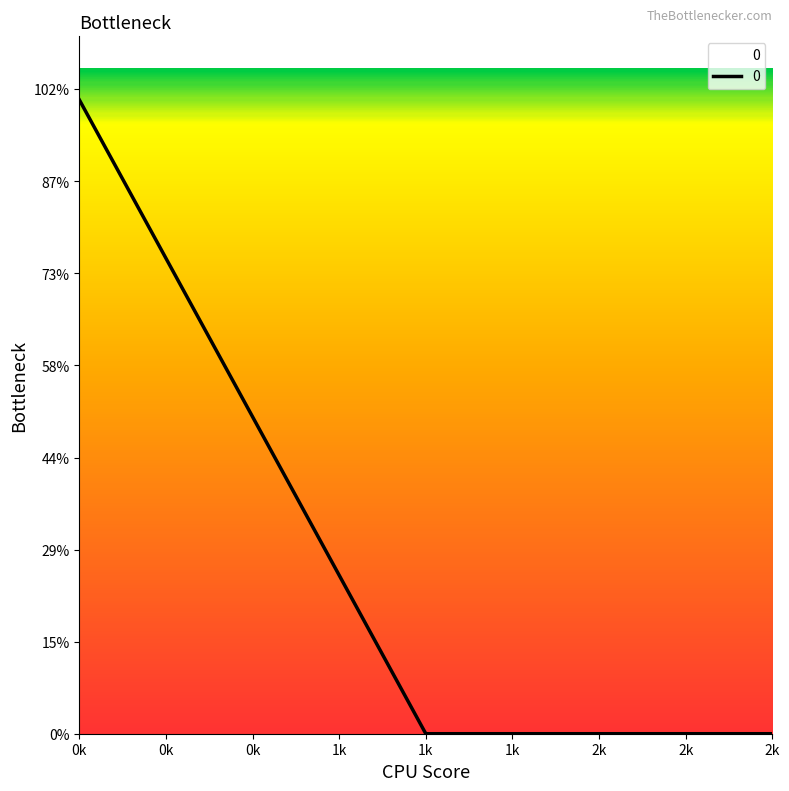

Does the chart have visible grid lines?

No